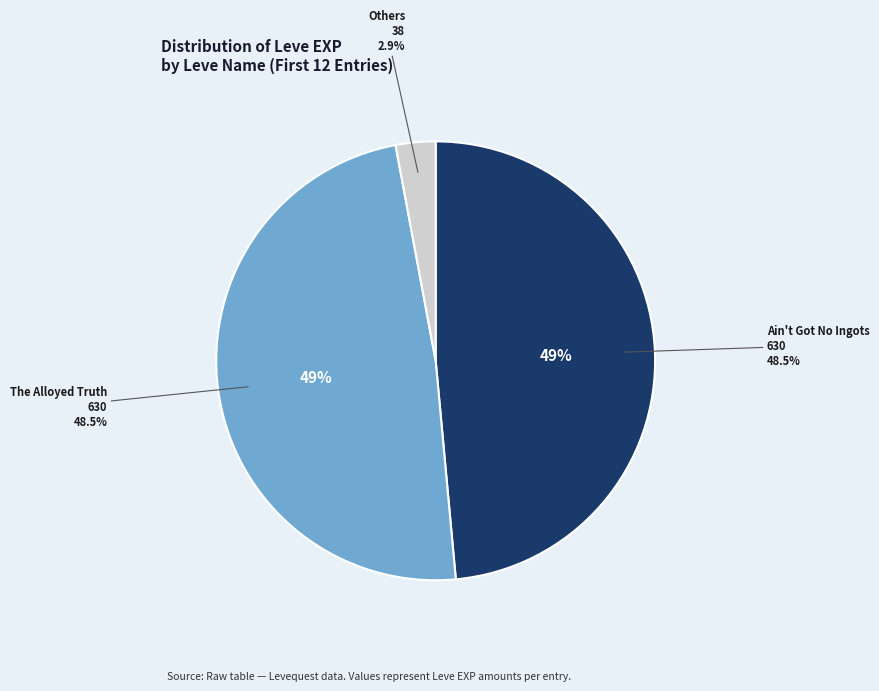

Which slice is the largest?

Ain't Got No Ingots